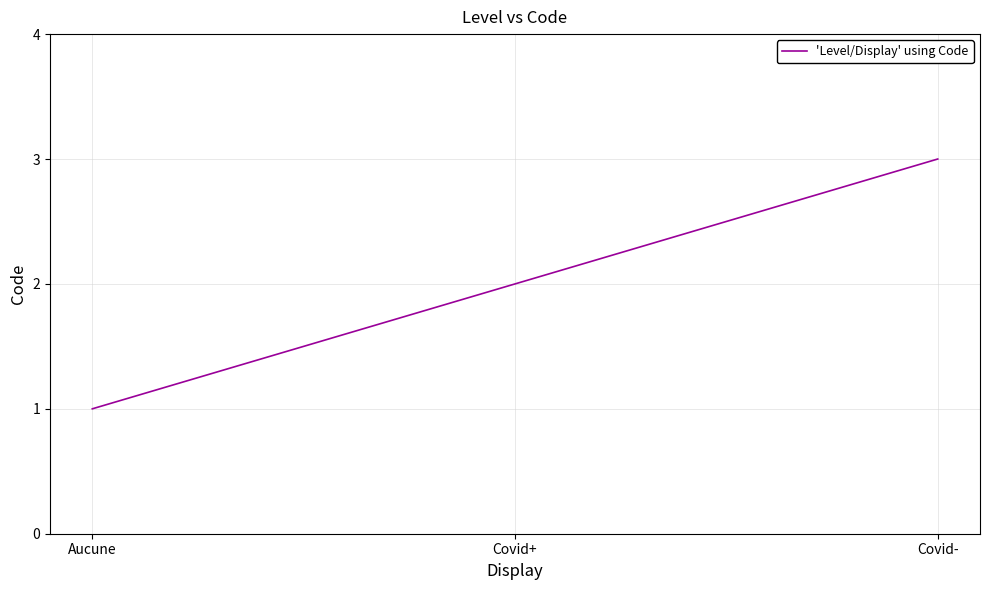

At which category does the chart reach its peak across all series?

Covid-